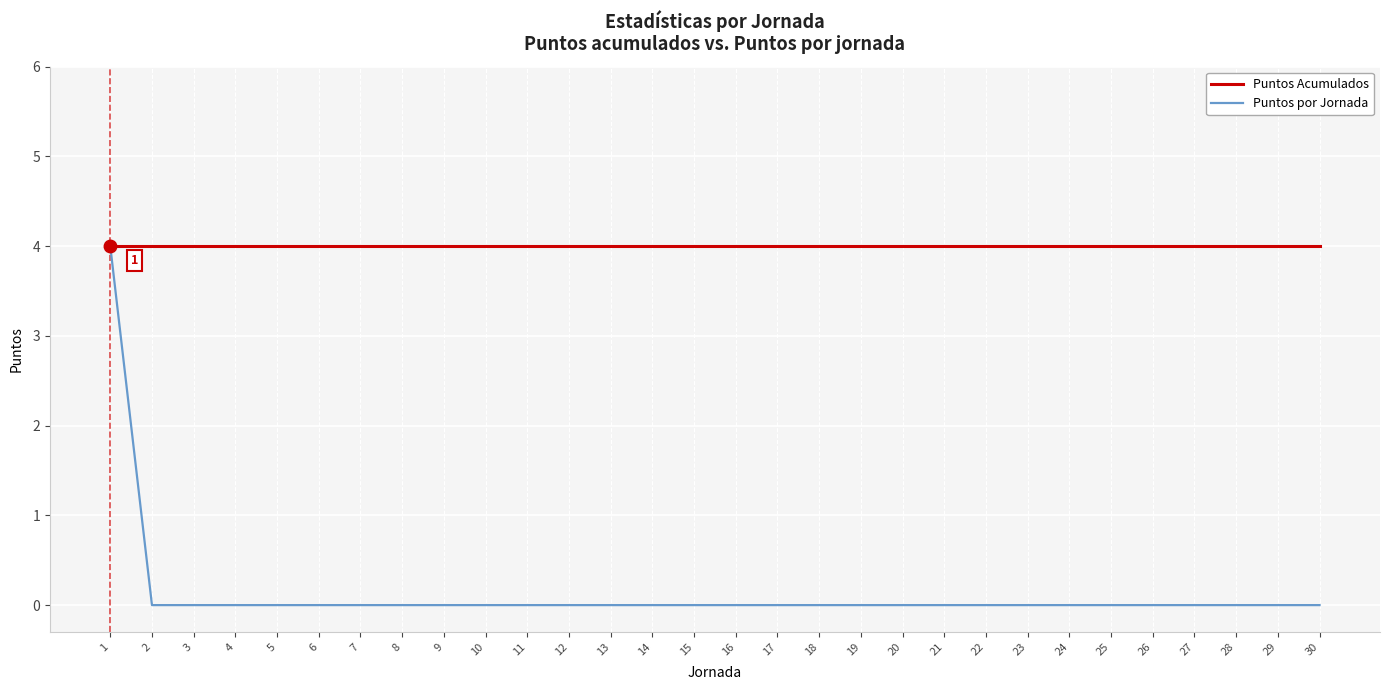

Which series has the largest range (max minus min)?

Puntos por Jornada